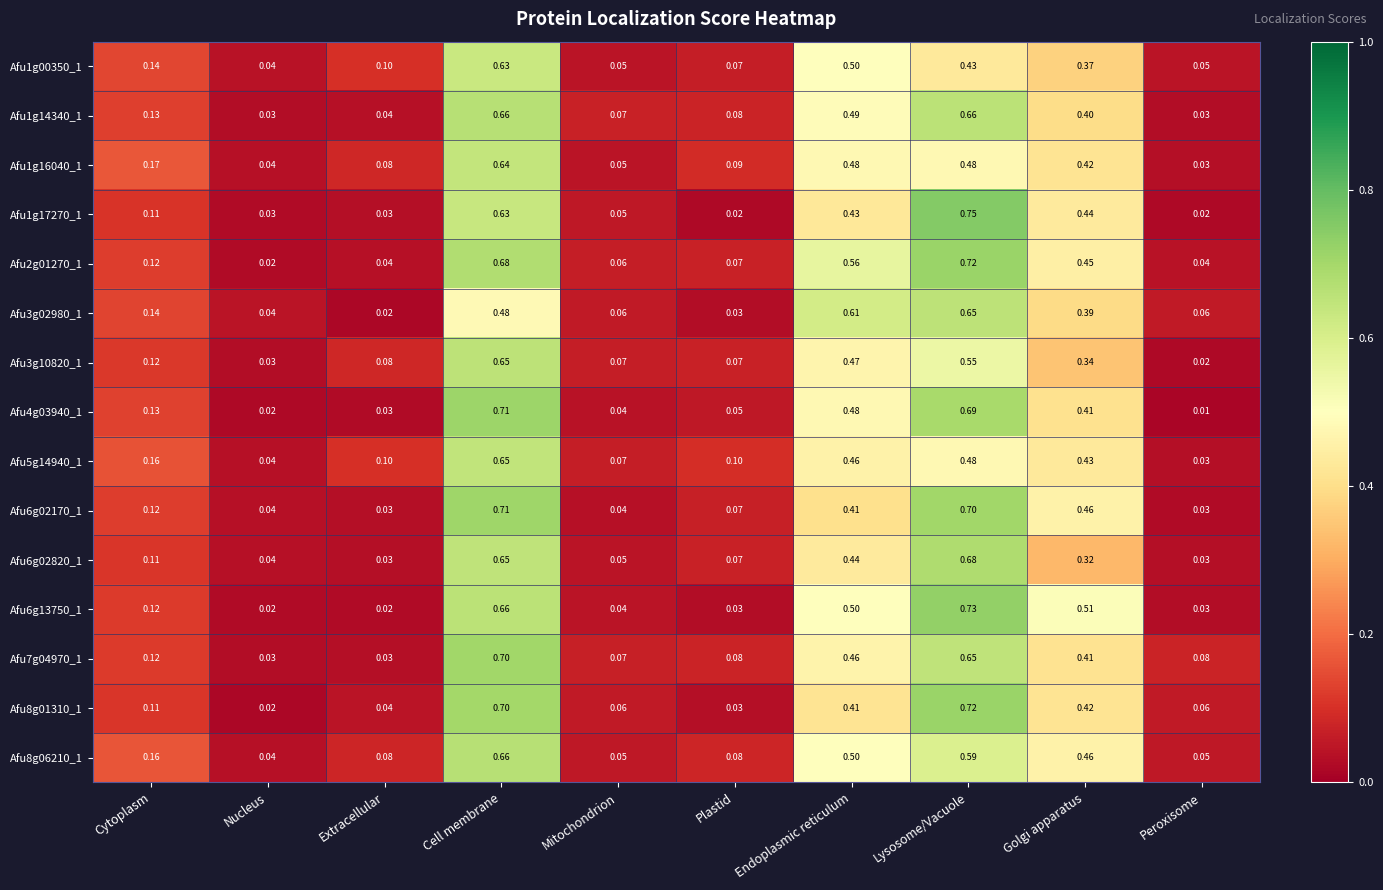

At which category is the sum across all series the highest?

Cell membrane